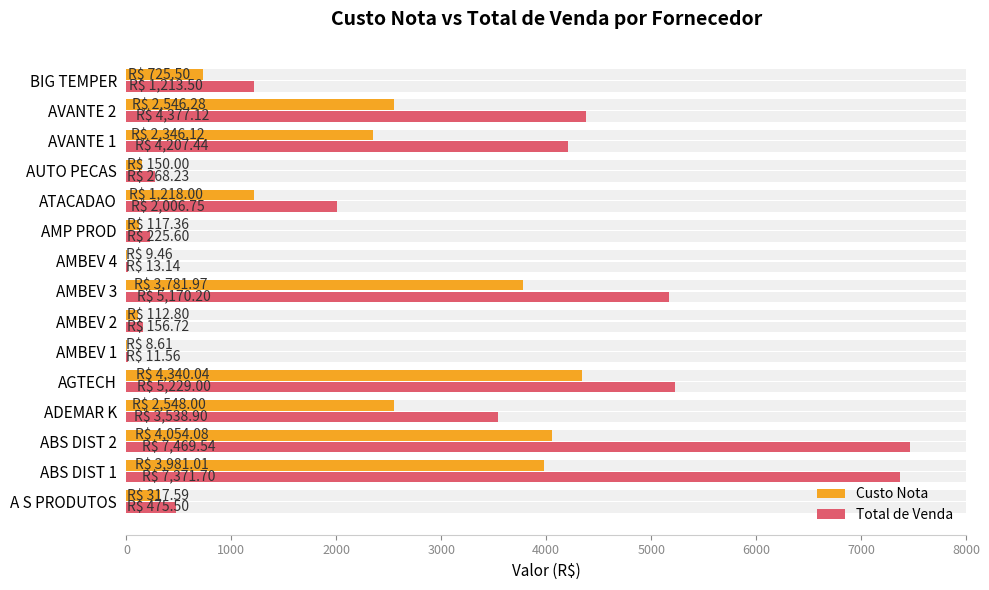

What is the difference between the second highest and minimum values in the Total de Venda series?

7360.1